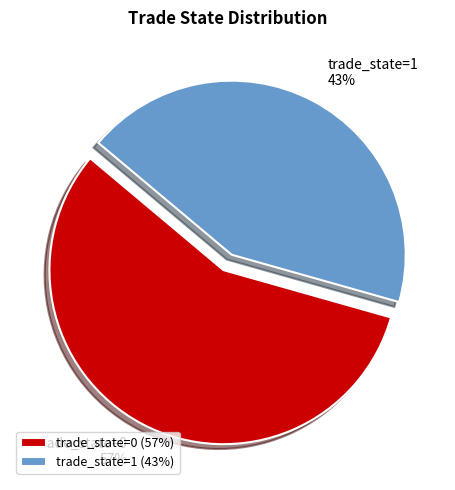

Which has a higher value, trade_state=1 or trade_state=0?

trade_state=0